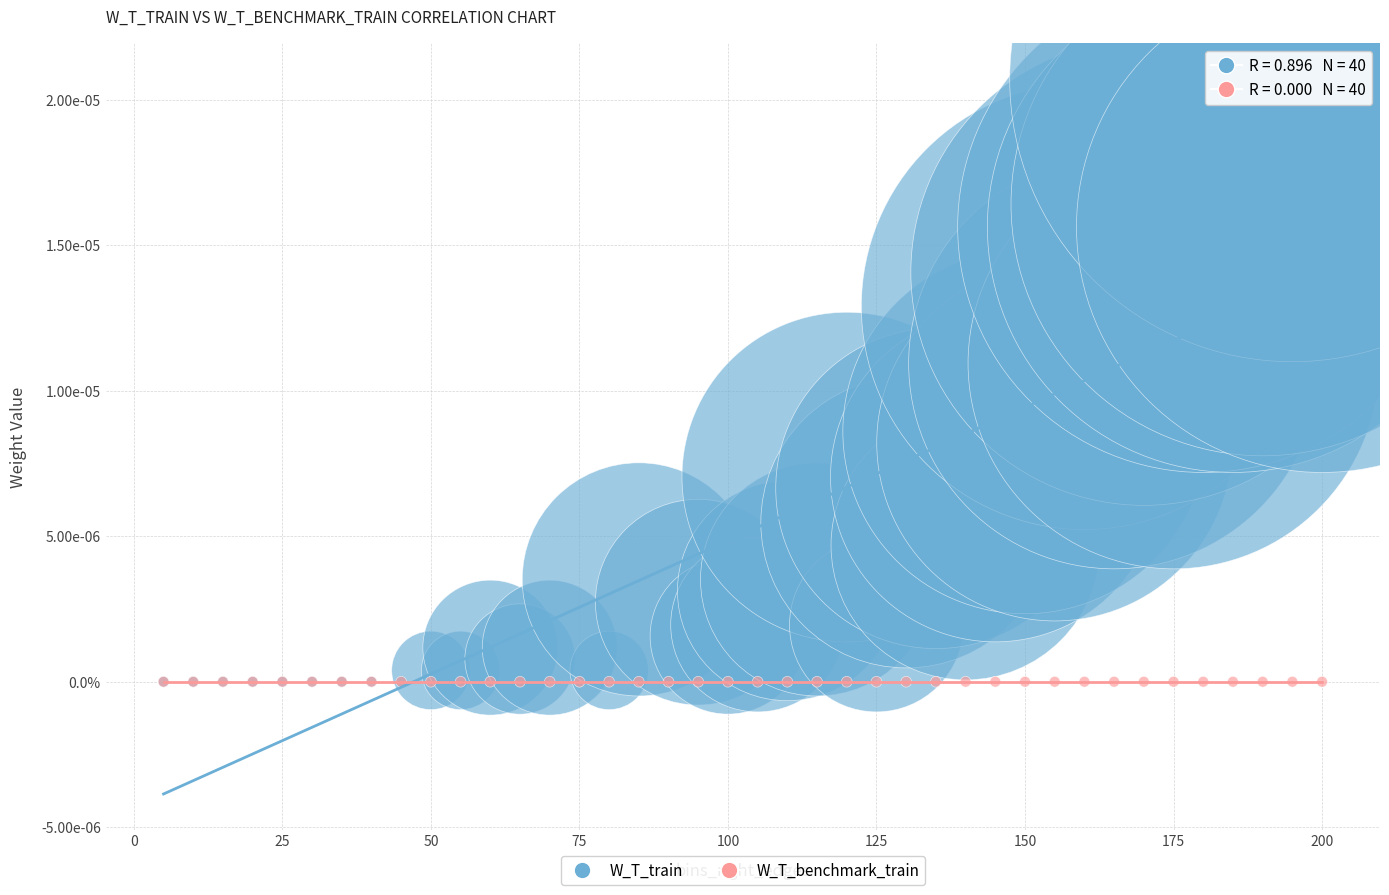

What are all the series names shown in the legend?

W_T_train, W_T_benchmark_train